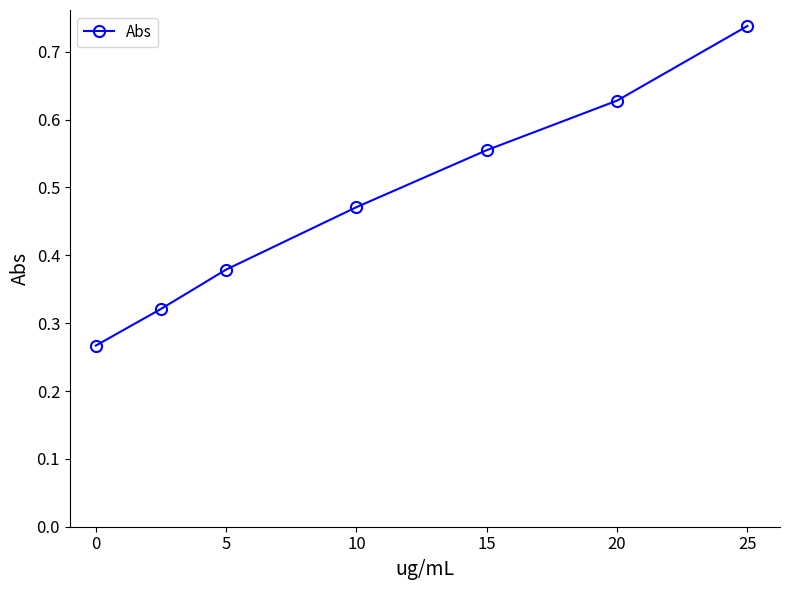

Count the values in the range 0 to 1.

7